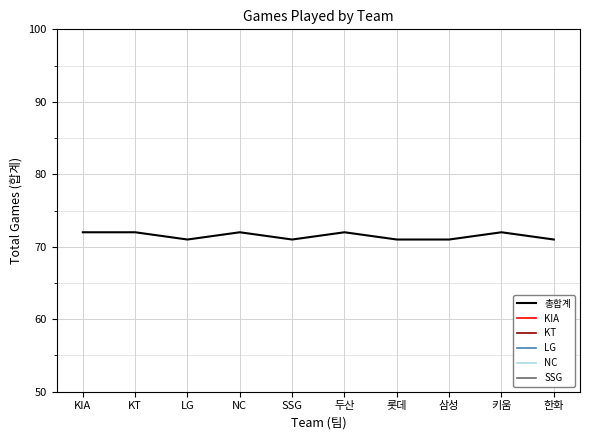

Which has a higher value, 한화 or KT?

KT